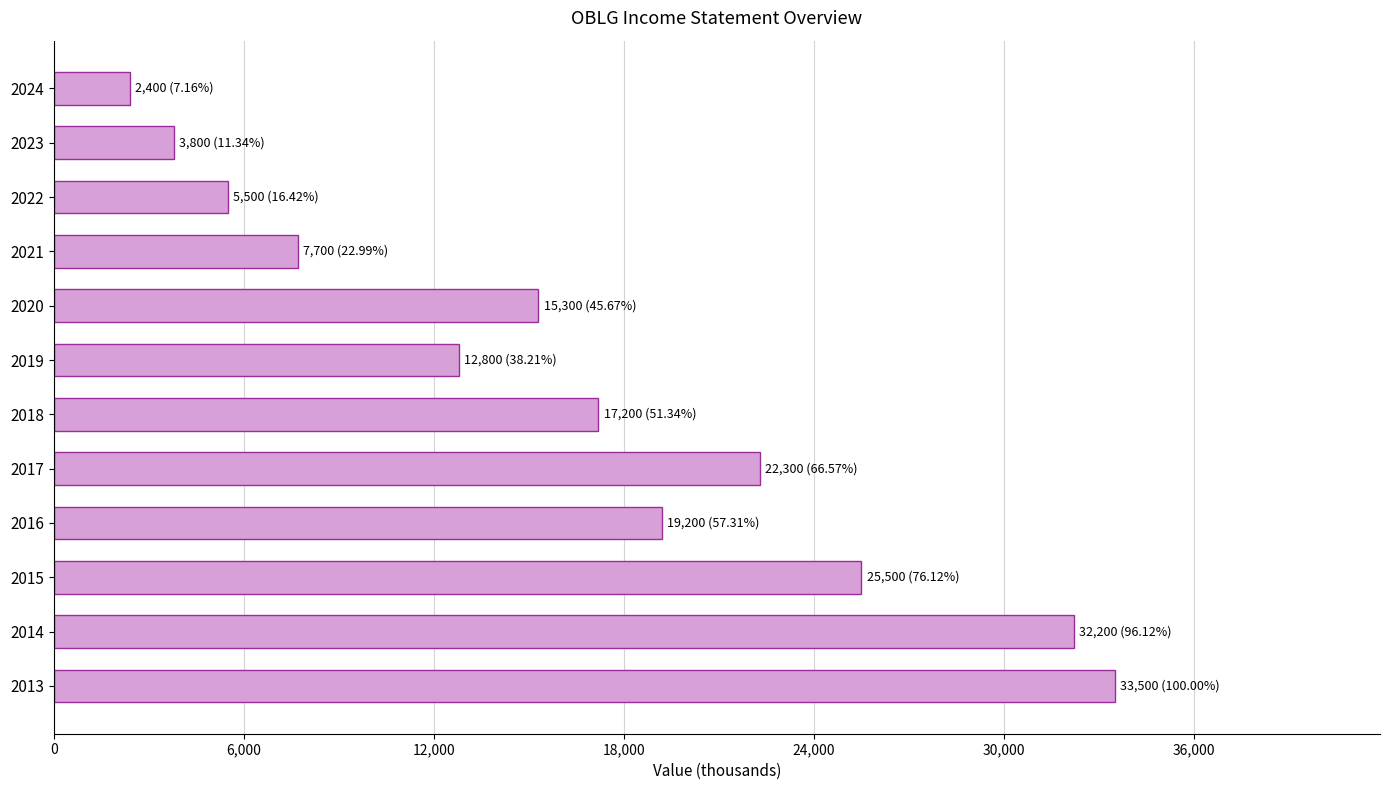

What is the value of the 10th bar from the top?

25500